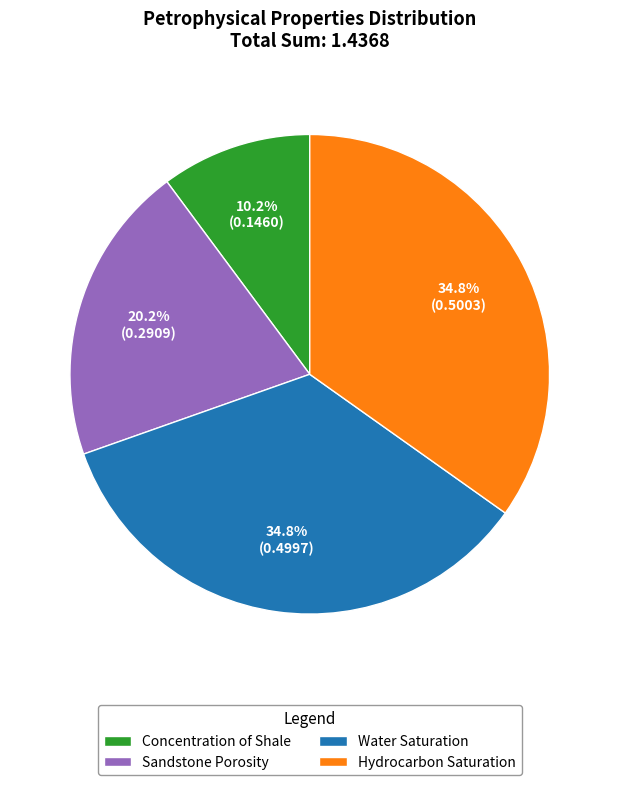

Count the number of slices in the pie.

4